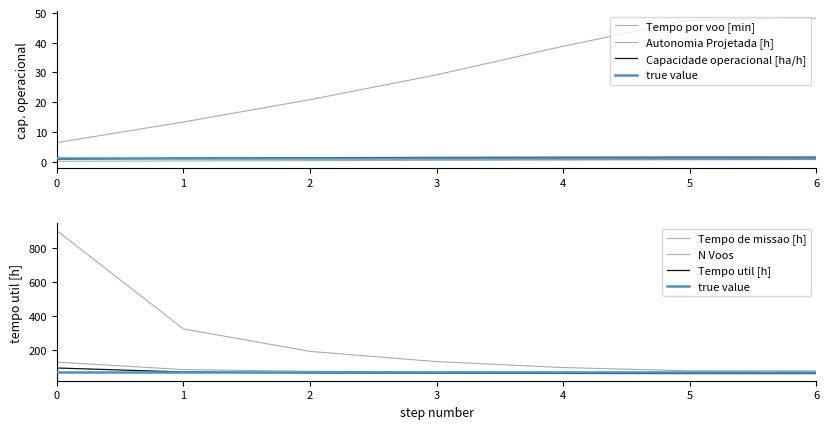

The value of N Voos at 0 is 1451.9. True or false?

False